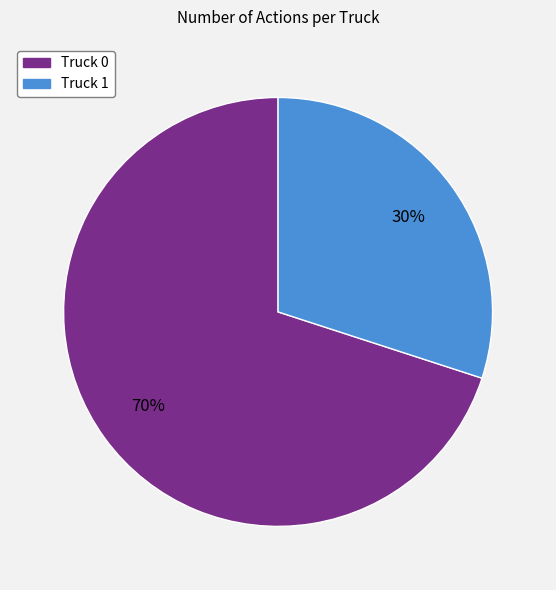

To the nearest percent, what is the difference between the Truck 0 and Truck 1 slice percentages?

40%